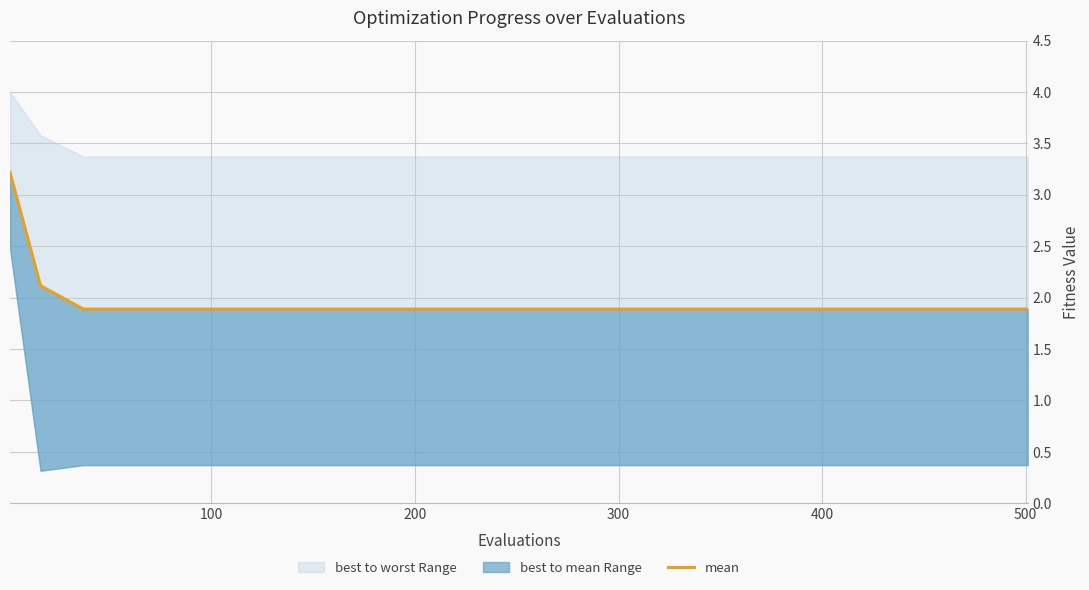

The chart shows a value of 1.0 at 7. True or false?

False